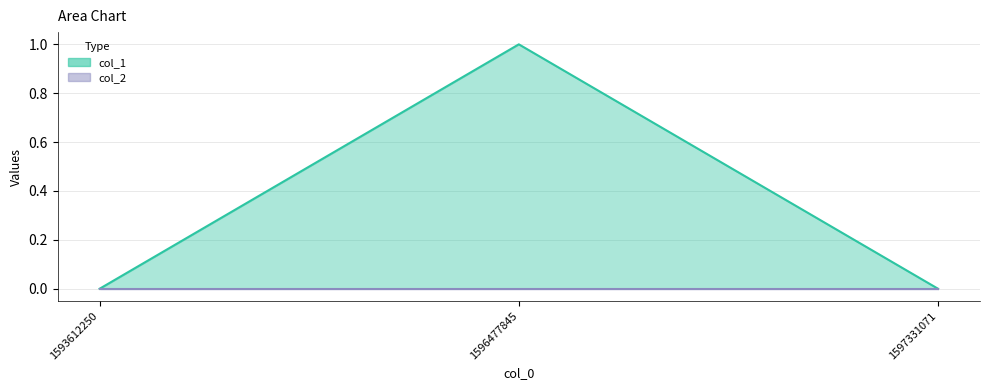

What is the greatest value displayed?

1